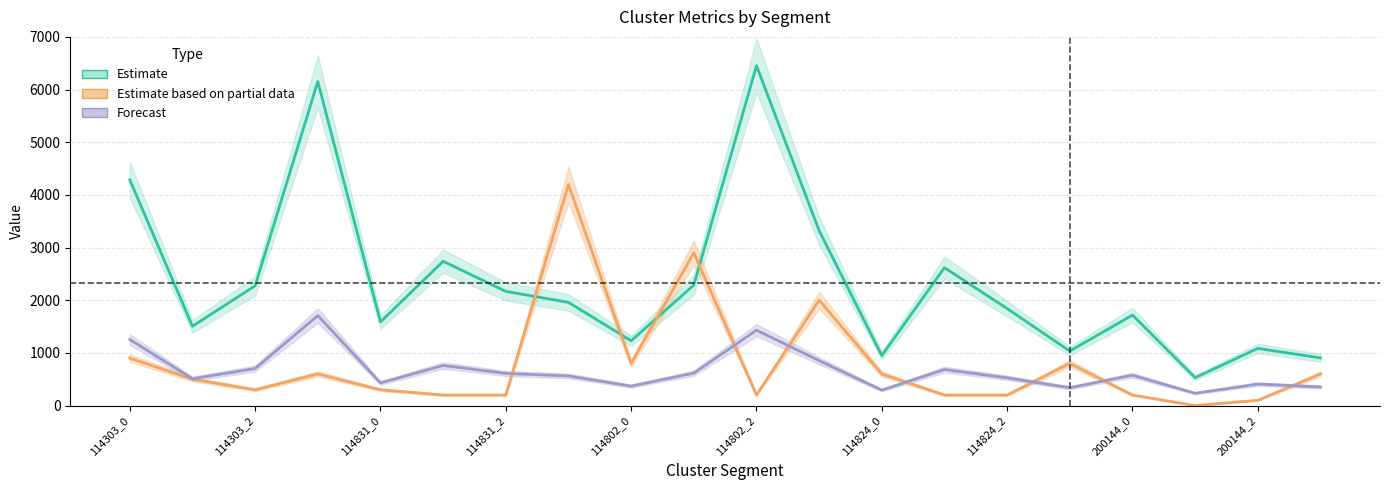

In Estimate, how many points are lower than both neighbors (excluding endpoints)?

6